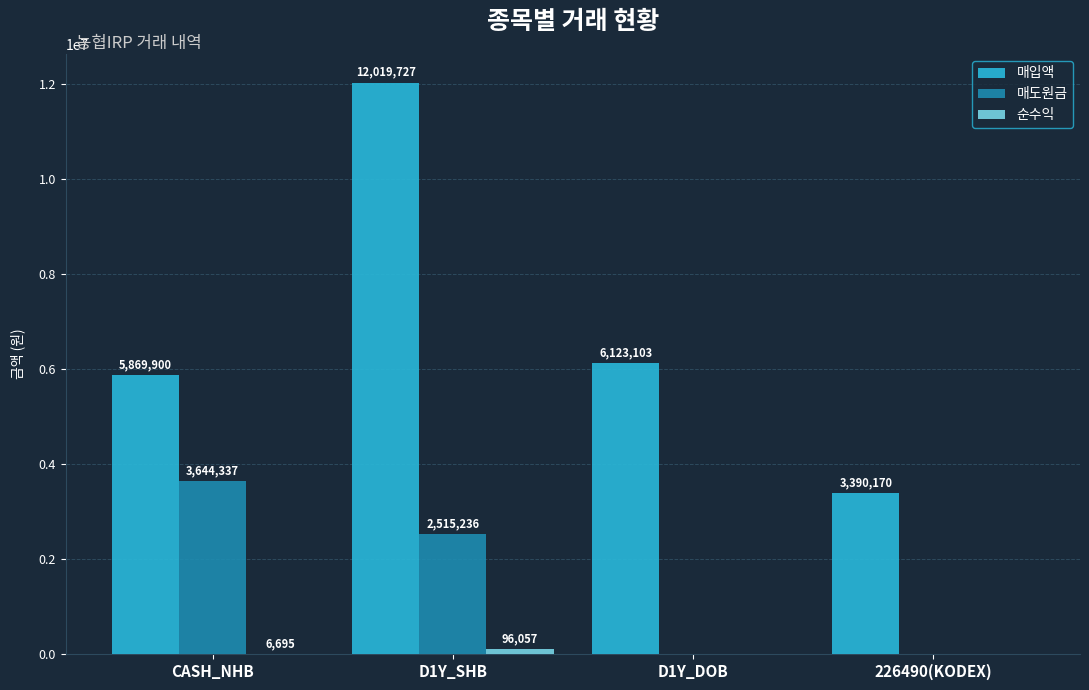

Which series changed the most between D1Y_SHB and D1Y_DOB?

매입액